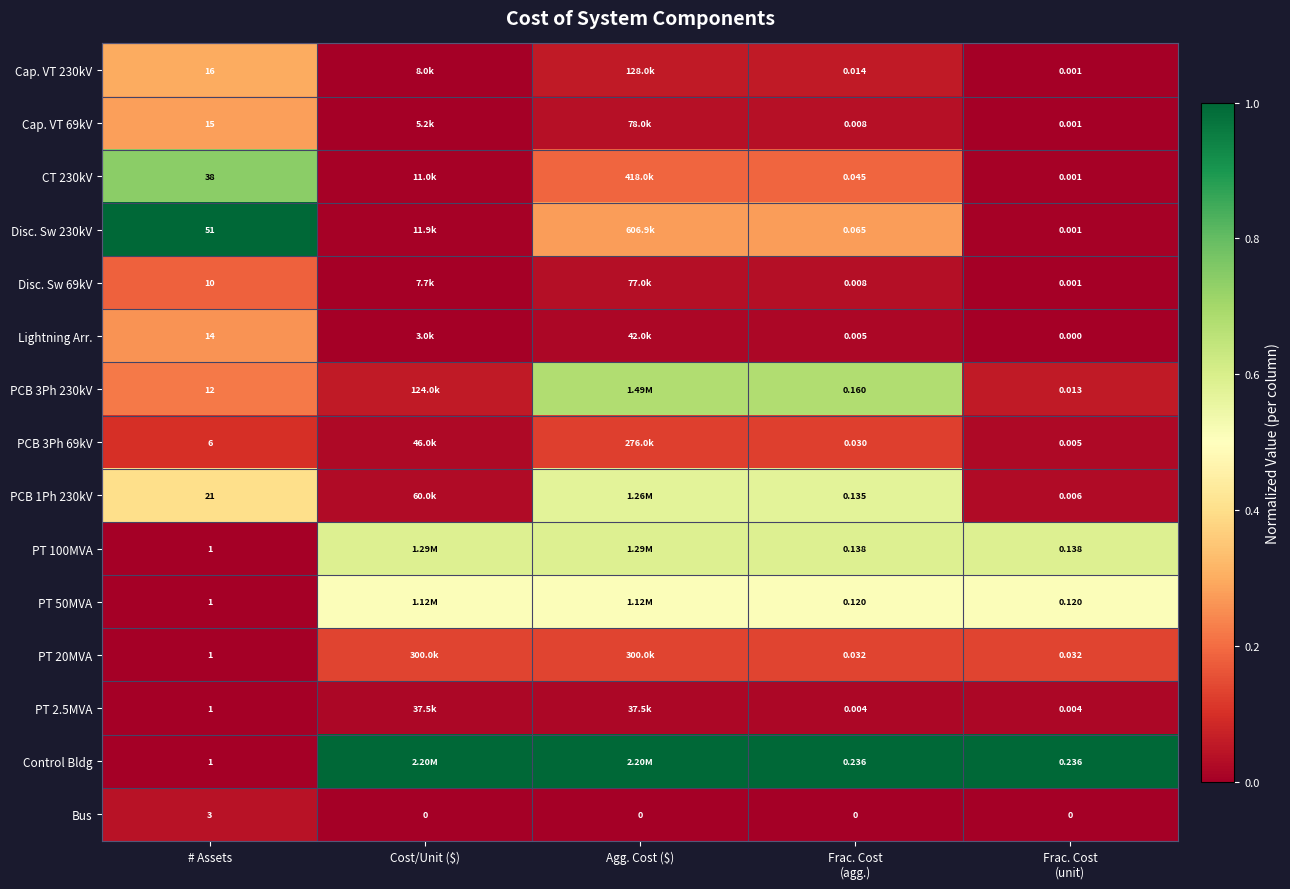

List the series in order of their peak value, lowest first.

PT 2.5MVA, Bus, PCB 3Ph 69kV, PT 20MVA, Disc. Sw 69kV, Lightning Arr., Cap. VT 69kV, Cap. VT 230kV, PT 50MVA, PCB 1Ph 230kV, PT 100MVA, PCB 3Ph 230kV, CT 230kV, Disc. Sw 230kV, Control Bldg